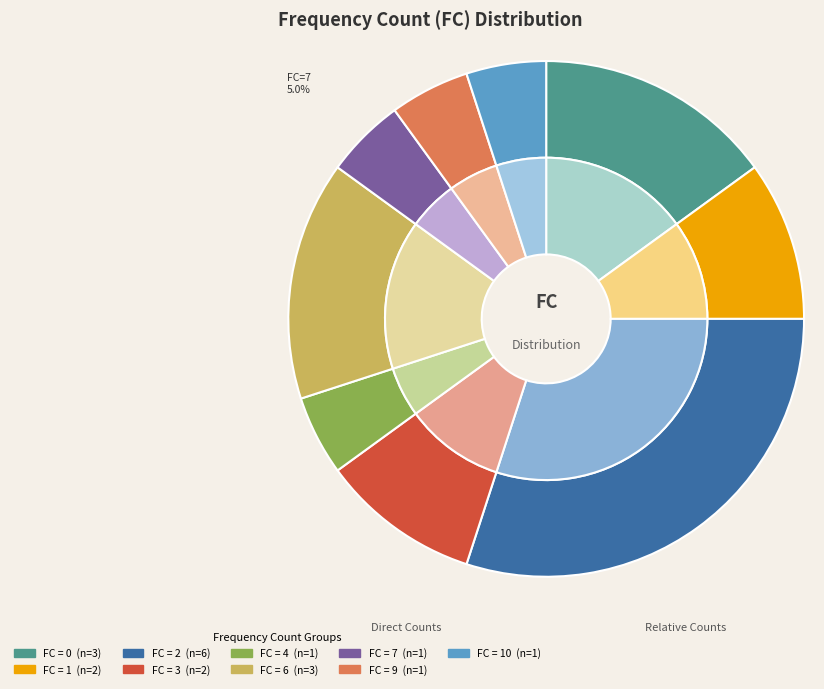

Is 4 the majority of the pie?

No